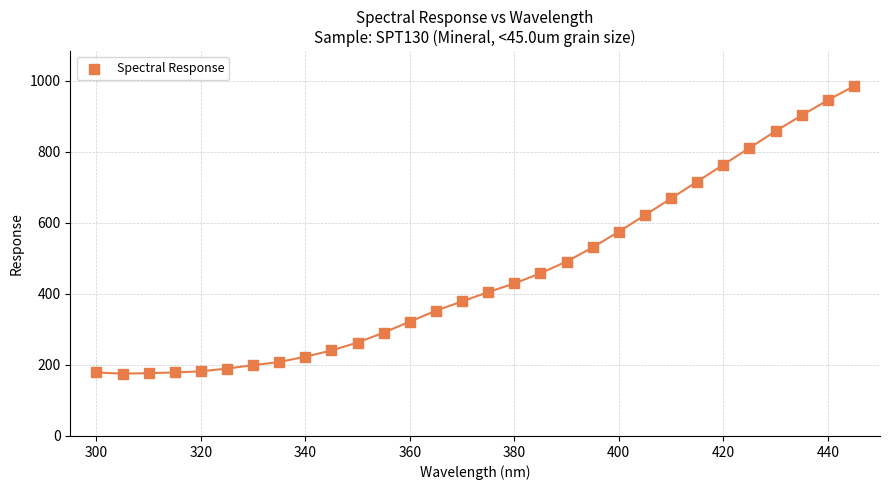

What is the range of X values (max minus min)?

145.0